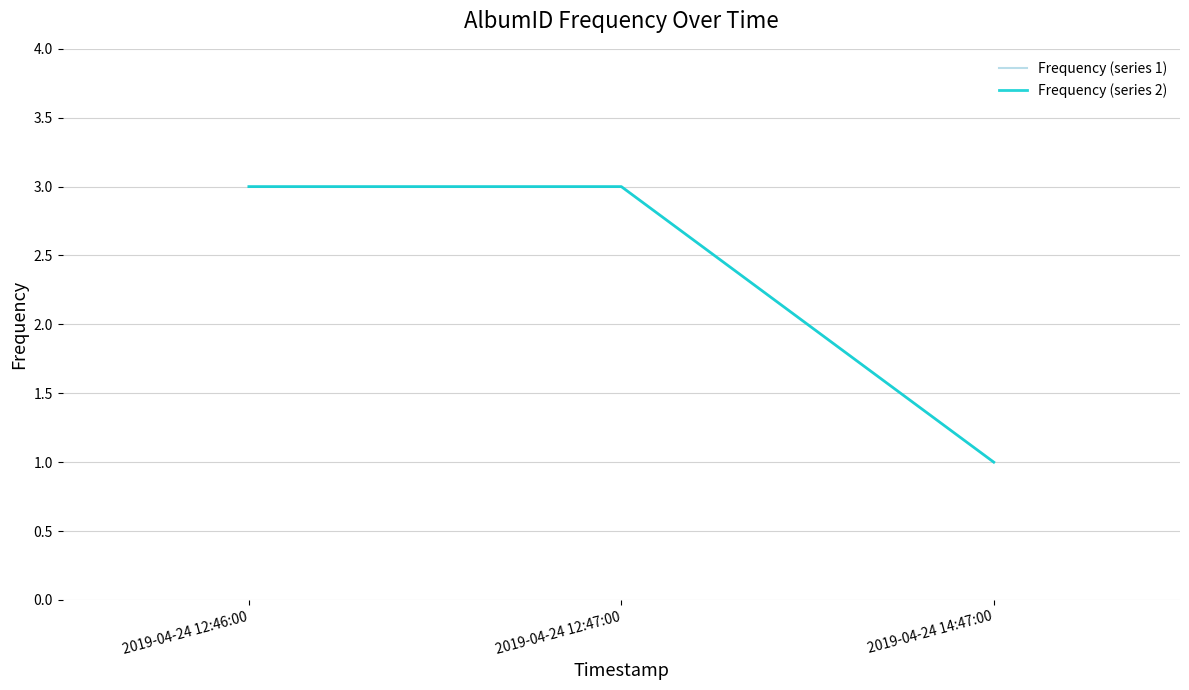

Rank the categories by Frequency (series 2) value from highest to lowest.

2019-04-24 12:46:00, 2019-04-24 12:47:00, 2019-04-24 14:47:00